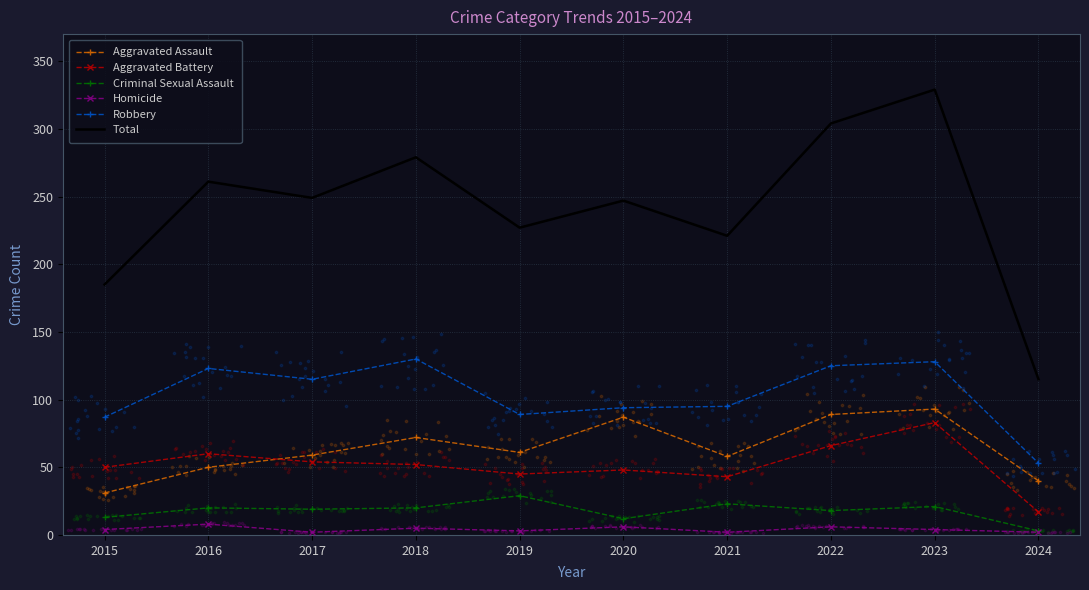

Which series has the widest spread of Y values?

Total